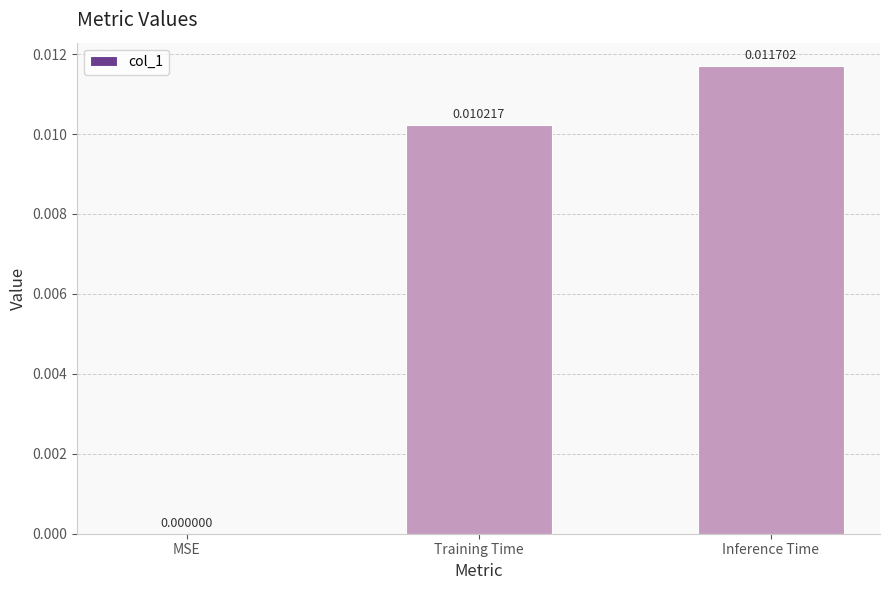

Where is the data nearest to the value 0?

MSE